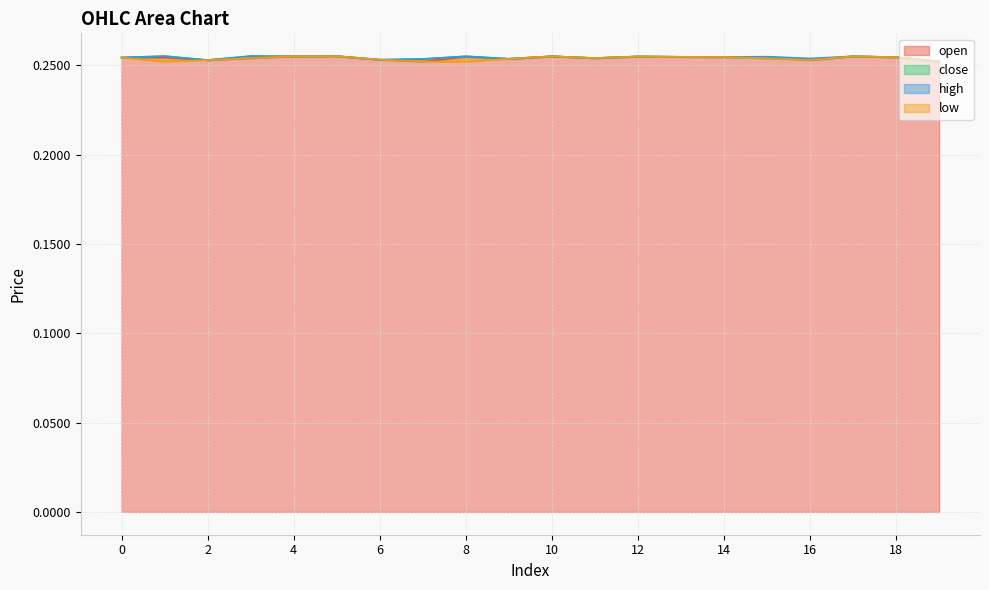

Reading left to right, extract all data points from this chart.

open: 0=0.3	1=0.3	2=0.3	3=0.3	4=0.3	5=0.3	6=0.3	7=0.3	8=0.3	9=0.3	10=0.3	11=0.3	12=0.3	13=0.3	14=0.3	15=0.3	16=0.3	17=0.3	18=0.3	19=0.3
close: 0=0.3	1=0.3	2=0.3	3=0.3	4=0.3	5=0.3	6=0.3	7=0.3	8=0.3	9=0.3	10=0.3	11=0.3	12=0.3	13=0.3	14=0.3	15=0.3	16=0.3	17=0.3	18=0.3	19=0.3
high: 0=0.3	1=0.3	2=0.3	3=0.3	4=0.3	5=0.3	6=0.3	7=0.3	8=0.3	9=0.3	10=0.3	11=0.3	12=0.3	13=0.3	14=0.3	15=0.3	16=0.3	17=0.3	18=0.3	19=0.3
low: 0=0.3	1=0.3	2=0.3	3=0.3	4=0.3	5=0.3	6=0.3	7=0.3	8=0.3	9=0.3	10=0.3	11=0.3	12=0.3	13=0.3	14=0.3	15=0.3	16=0.3	17=0.3	18=0.3	19=0.3